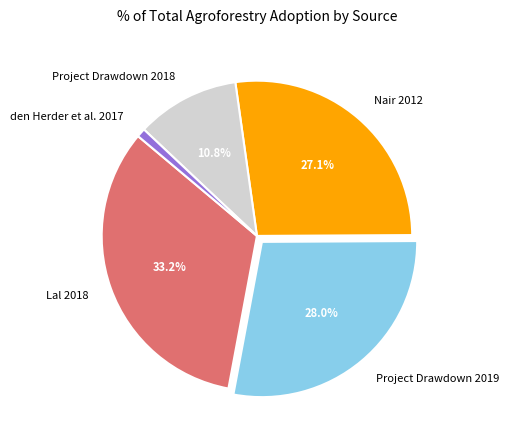

Combined, do Project Drawdown 2018 and Project Drawdown 2019 account for over 50%?

No